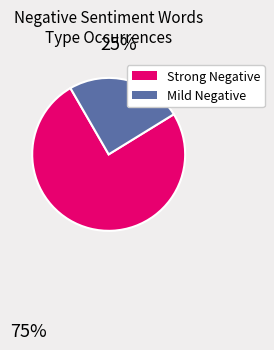

Does any single category account for the majority?

Yes